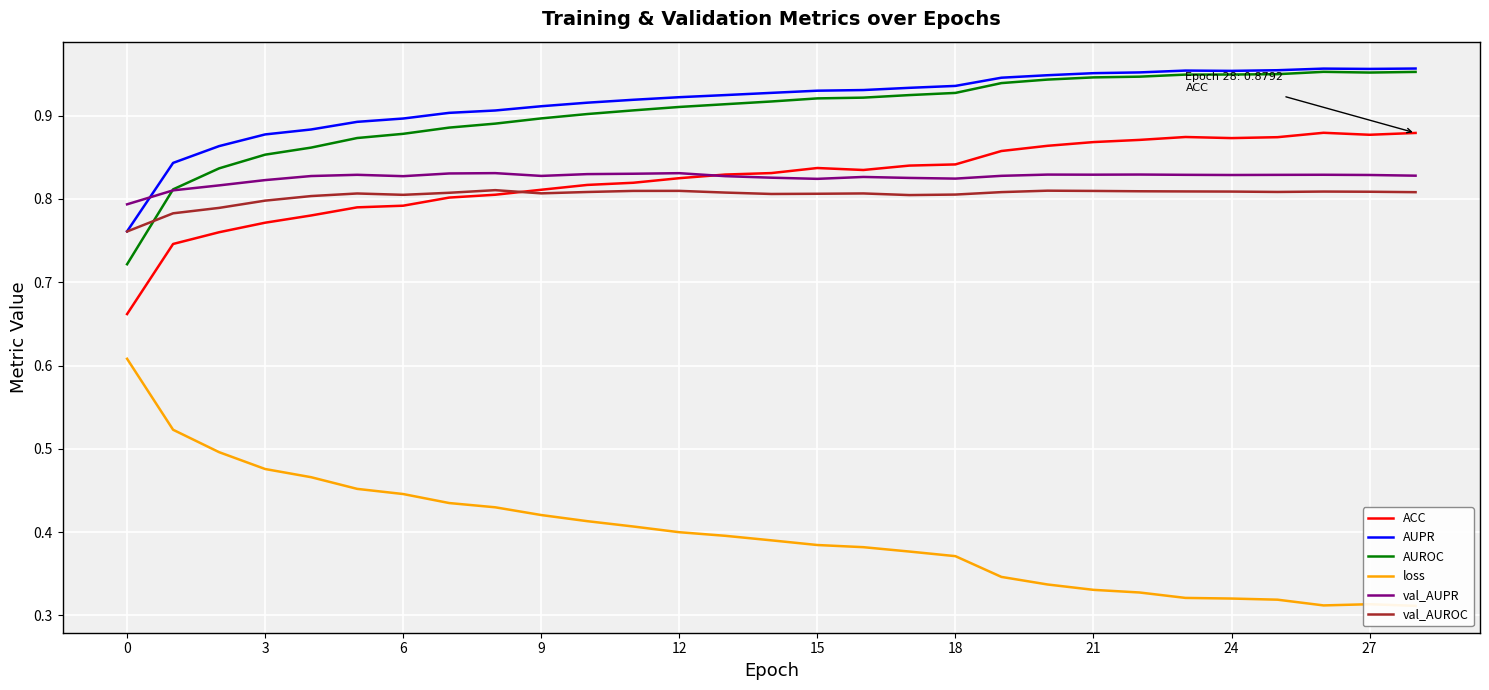

At which category does AUROC reach its first local peak?

26